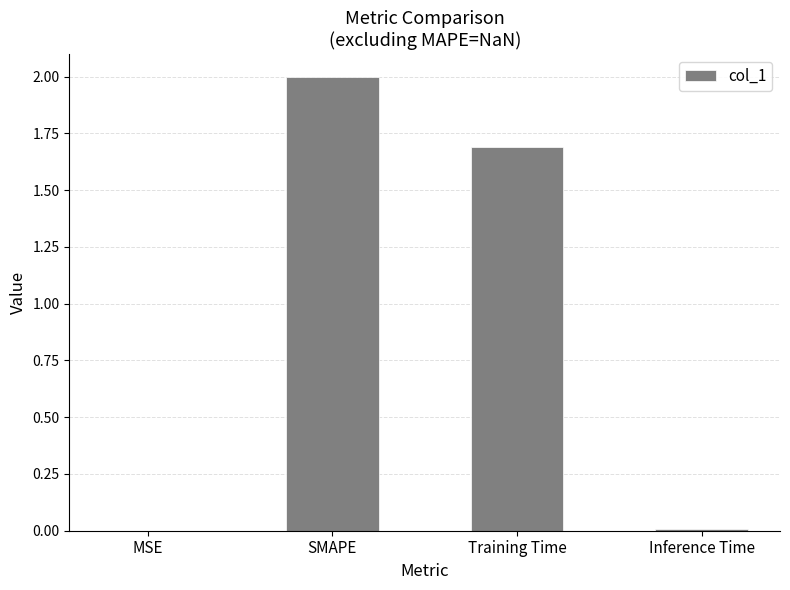

What is the maximum value shown in the chart?

2.0